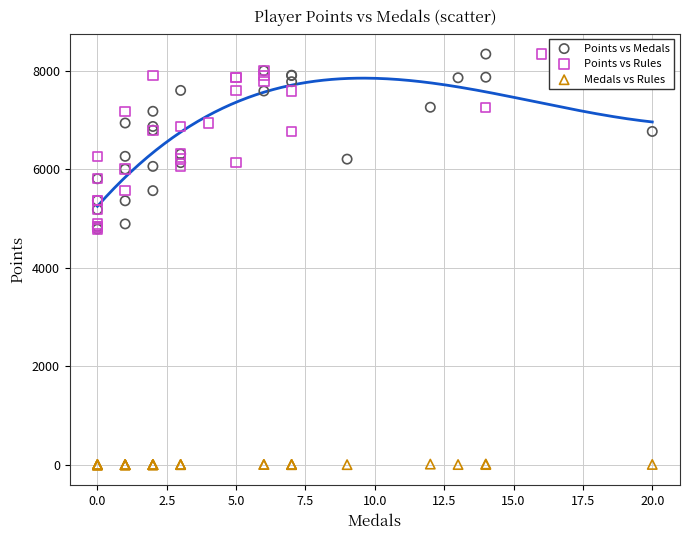

What are all the series names shown in the legend?

Points vs Medals, Points vs Rules, Medals vs Rules